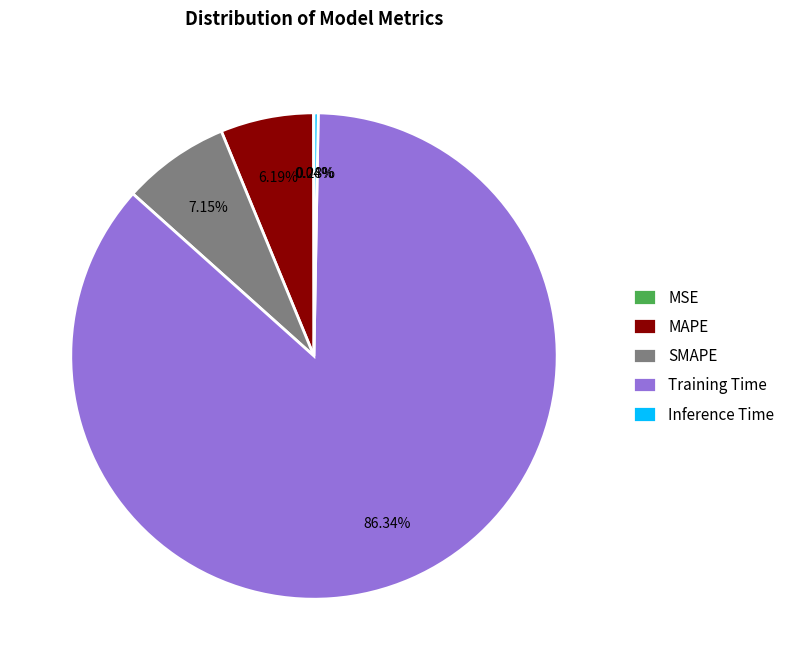

Between MAPE and Inference Time, which is larger?

MAPE